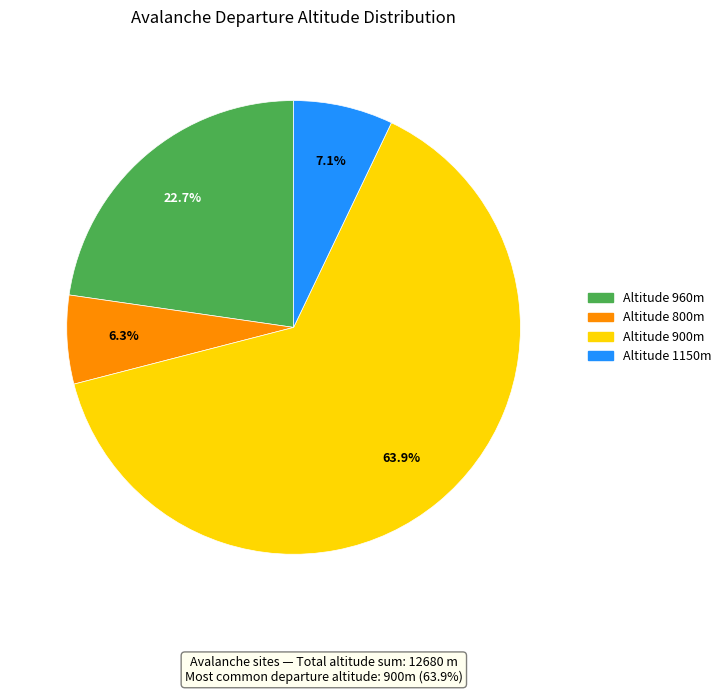

To the nearest percent, what is the difference between the largest and smallest slice percentages?

58%